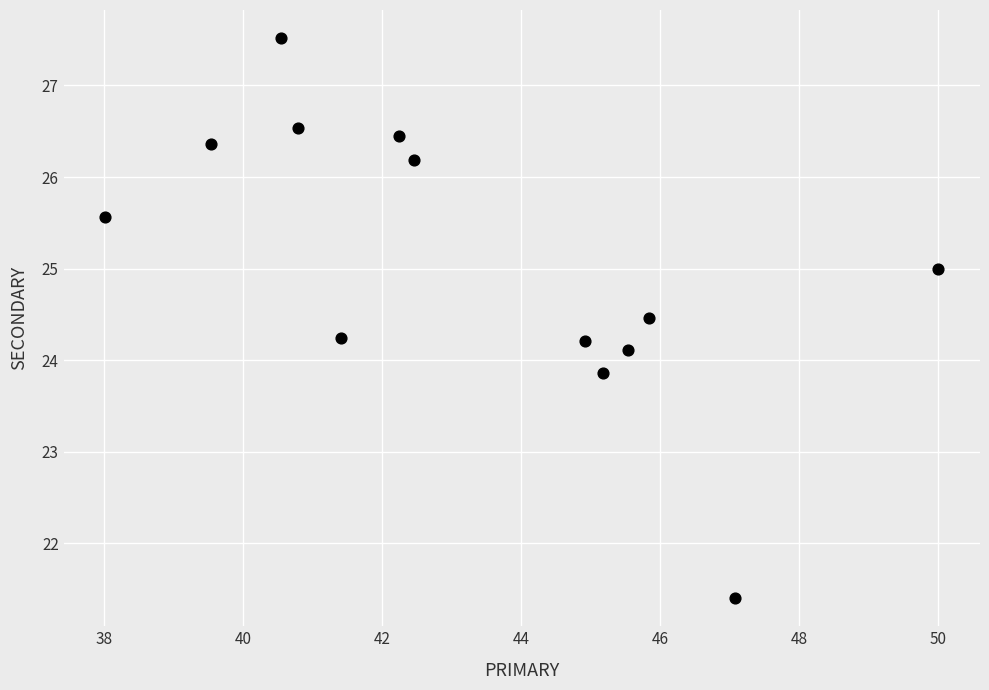

What is the range of Y values (max minus min)?

6.1